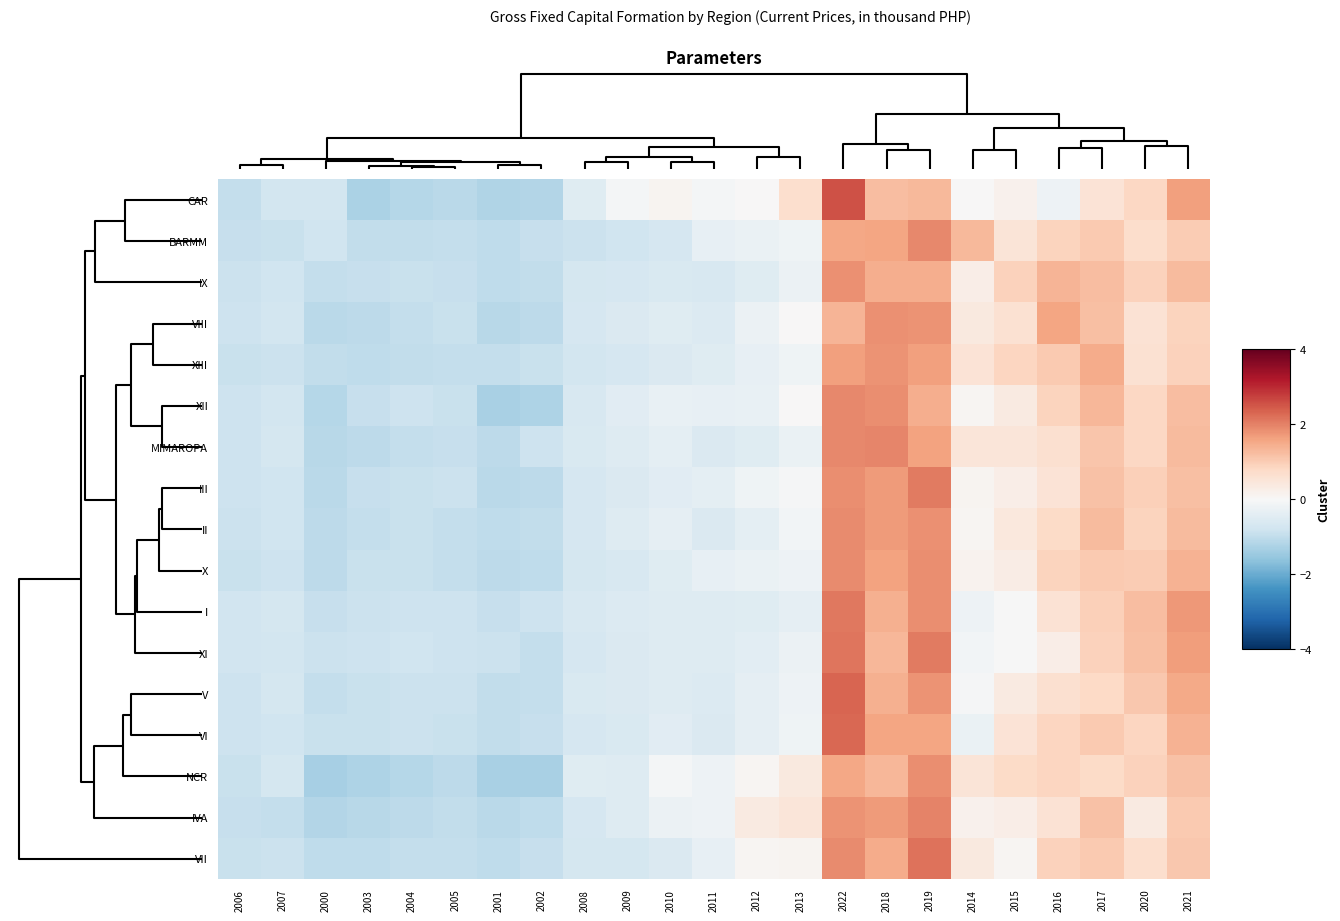

Reading right to left, extract all data points from this chart.

CAR: 2021=1.6	2020=0.8	2017=0.6	2016=-0.2	2015=0.2	2014=0.0	2019=1.3	2018=1.2	2022=2.6	2013=0.7	2012=0.0	2011=-0.1	2010=0.1	2009=-0.1	2008=-0.5	2002=-1.2	2001=-1.2	2005=-1.1	2004=-1.1	2003=-1.3	2000=-0.7	2007=-0.7	2006=-1.0
BARMM: 2021=1.0	2020=0.7	2017=1.0	2016=0.9	2015=0.5	2014=1.3	2019=1.9	2018=1.6	2022=1.6	2013=-0.2	2012=-0.3	2011=-0.3	2010=-0.7	2009=-0.8	2008=-0.9	2002=-0.9	2001=-1.0	2005=-1.0	2004=-1.0	2003=-1.0	2000=-0.8	2007=-0.9	2006=-0.9
IX: 2021=1.3	2020=0.9	2017=1.2	2016=1.4	2015=0.9	2014=0.3	2019=1.5	2018=1.4	2022=1.8	2013=-0.2	2012=-0.5	2011=-0.6	2010=-0.6	2009=-0.7	2008=-0.7	2002=-1.0	2001=-1.0	2005=-0.9	2004=-0.9	2003=-0.9	2000=-0.9	2007=-0.8	2006=-0.9
VIII: 2021=0.9	2020=0.6	2017=1.2	2016=1.6	2015=0.6	2014=0.4	2019=1.8	2018=1.8	2022=1.4	2013=0.0	2012=-0.2	2011=-0.6	2010=-0.5	2009=-0.6	2008=-0.7	2002=-1.0	2001=-1.1	2005=-0.9	2004=-1.0	2003=-1.0	2000=-1.1	2007=-0.7	2006=-0.8
XIII: 2021=0.9	2020=0.6	2017=1.5	2016=1.0	2015=0.9	2014=0.5	2019=1.6	2018=1.8	2022=1.6	2013=-0.2	2012=-0.3	2011=-0.5	2010=-0.6	2009=-0.7	2008=-0.7	2002=-0.9	2001=-1.0	2005=-1.0	2004=-1.0	2003=-1.0	2000=-1.0	2007=-0.9	2006=-0.9
XII: 2021=1.2	2020=0.8	2017=1.3	2016=0.9	2015=0.4	2014=0.1	2019=1.4	2018=1.9	2022=1.9	2013=0.0	2012=-0.3	2011=-0.3	2010=-0.3	2009=-0.5	2008=-0.6	2002=-1.2	2001=-1.3	2005=-0.9	2004=-0.8	2003=-0.9	2000=-1.2	2007=-0.7	2006=-0.8
MIMAROPA: 2021=1.3	2020=0.8	2017=1.1	2016=0.7	2015=0.5	2014=0.5	2019=1.6	2018=2.0	2022=1.9	2013=-0.3	2012=-0.5	2011=-0.6	2010=-0.4	2009=-0.5	2008=-0.6	2002=-0.8	2001=-1.1	2005=-0.9	2004=-1.0	2003=-1.0	2000=-1.1	2007=-0.7	2006=-0.8
III: 2021=1.2	2020=0.9	2017=1.2	2016=0.5	2015=0.3	2014=0.1	2019=2.1	2018=1.7	2022=1.9	2013=-0.1	2012=-0.2	2011=-0.4	2010=-0.5	2009=-0.6	2008=-0.7	2002=-1.1	2001=-1.1	2005=-0.9	2004=-0.9	2003=-0.9	2000=-1.1	2007=-0.8	2006=-0.8
II: 2021=1.3	2020=0.9	2017=1.3	2016=0.8	2015=0.4	2014=0.1	2019=1.8	2018=1.7	2022=1.9	2013=-0.1	2012=-0.4	2011=-0.6	2010=-0.4	2009=-0.5	2008=-0.7	2002=-1.0	2001=-1.0	2005=-0.9	2004=-0.9	2003=-1.0	2000=-1.0	2007=-0.8	2006=-0.9
X: 2021=1.4	2020=1.0	2017=1.1	2016=0.9	2015=0.3	2014=0.2	2019=1.8	2018=1.6	2022=1.9	2013=-0.2	2012=-0.3	2011=-0.3	2010=-0.5	2009=-0.6	2008=-0.7	2002=-1.0	2001=-1.0	2005=-0.9	2004=-0.9	2003=-0.9	2000=-1.0	2007=-0.8	2006=-0.9
I: 2021=1.7	2020=1.2	2017=1.0	2016=0.6	2015=-0.0	2014=-0.2	2019=1.9	2018=1.4	2022=2.1	2013=-0.3	2012=-0.5	2011=-0.5	2010=-0.5	2009=-0.6	2008=-0.6	2002=-0.8	2001=-0.9	2005=-0.8	2004=-0.8	2003=-0.9	2000=-0.9	2007=-0.7	2006=-0.8
XI: 2021=1.7	2020=1.2	2017=0.9	2016=0.3	2015=-0.0	2014=-0.1	2019=2.1	2018=1.3	2022=2.2	2013=-0.2	2012=-0.4	2011=-0.5	2010=-0.5	2009=-0.6	2008=-0.7	2002=-0.9	2001=-0.9	2005=-0.8	2004=-0.8	2003=-0.8	2000=-0.9	2007=-0.7	2006=-0.8
V: 2021=1.5	2020=1.1	2017=0.8	2016=0.6	2015=0.4	2014=-0.0	2019=1.8	2018=1.4	2022=2.3	2013=-0.2	2012=-0.4	2011=-0.5	2010=-0.5	2009=-0.6	2008=-0.6	2002=-0.9	2001=-1.0	2005=-0.9	2004=-0.9	2003=-0.9	2000=-1.0	2007=-0.7	2006=-0.8
VI: 2021=1.4	2020=0.9	2017=1.0	2016=0.9	2015=0.6	2014=-0.3	2019=1.6	2018=1.6	2022=2.3	2013=-0.2	2012=-0.3	2011=-0.6	2010=-0.5	2009=-0.6	2008=-0.7	2002=-0.9	2001=-1.0	2005=-0.9	2004=-0.9	2003=-0.9	2000=-0.9	2007=-0.8	2006=-0.8
NCR: 2021=1.2	2020=0.9	2017=0.8	2016=0.9	2015=0.8	2014=0.5	2019=1.8	2018=1.3	2022=1.5	2013=0.4	2012=0.1	2011=-0.2	2010=-0.1	2009=-0.5	2008=-0.5	2002=-1.3	2001=-1.3	2005=-1.0	2004=-1.1	2003=-1.2	2000=-1.3	2007=-0.7	2006=-0.9
IVA: 2021=1.0	2020=0.4	2017=1.2	2016=0.6	2015=0.3	2014=0.2	2019=2.0	2018=1.7	2022=1.8	2013=0.5	2012=0.4	2011=-0.2	2010=-0.2	2009=-0.5	2008=-0.7	2002=-1.0	2001=-1.1	2005=-1.0	2004=-1.1	2003=-1.1	2000=-1.2	2007=-0.9	2006=-0.9
VII: 2021=1.1	2020=0.7	2017=1.0	2016=0.9	2015=0.1	2014=0.4	2019=2.2	2018=1.5	2022=1.9	2013=0.1	2012=0.1	2011=-0.3	2010=-0.6	2009=-0.7	2008=-0.7	2002=-0.9	2001=-1.0	2005=-1.0	2004=-1.0	2003=-1.0	2000=-1.0	2007=-0.9	2006=-0.9